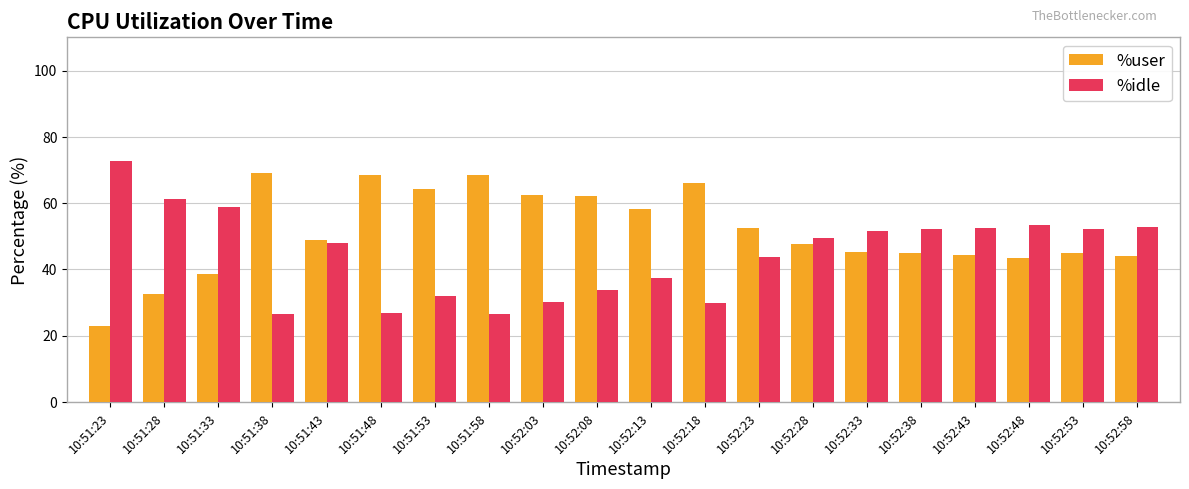

The value of %idle at 10:52:18 is 30.0. True or false?

True